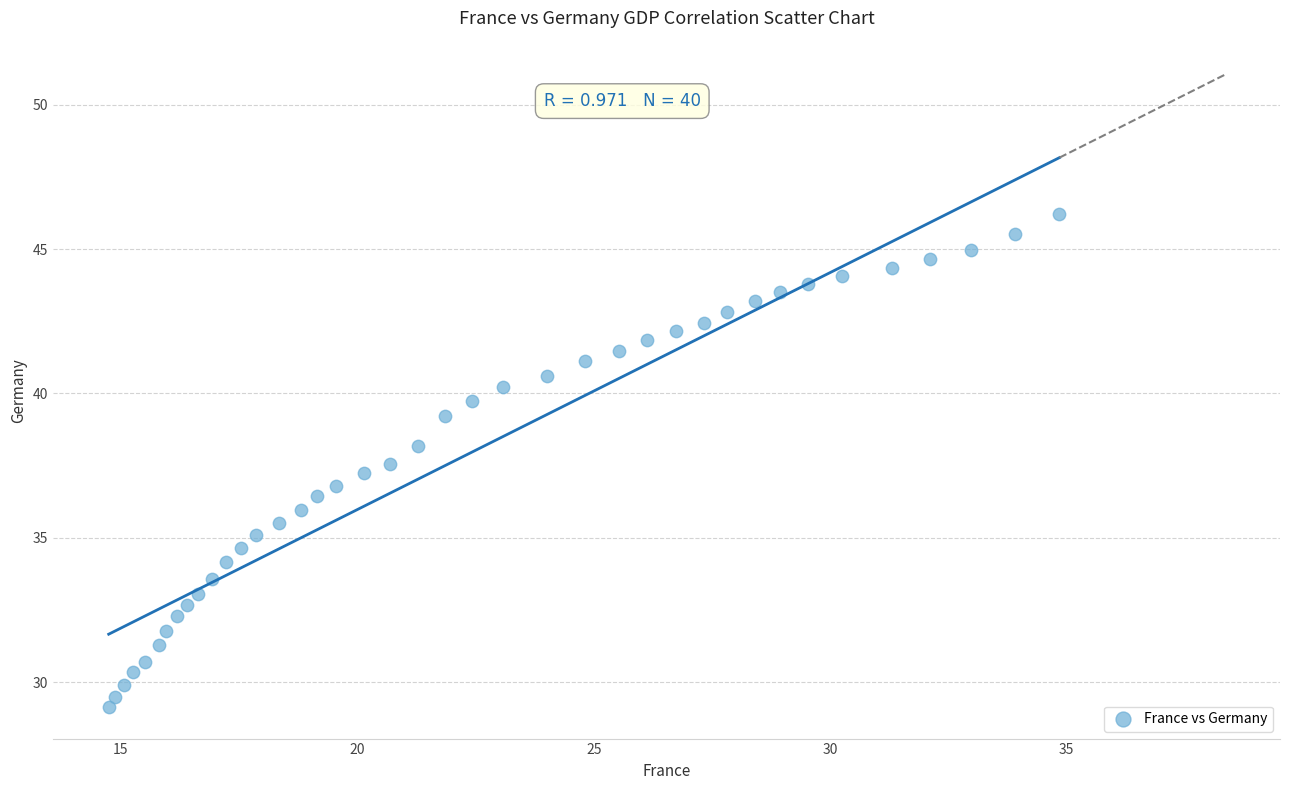

What is the range of X values (max minus min)?

20.1